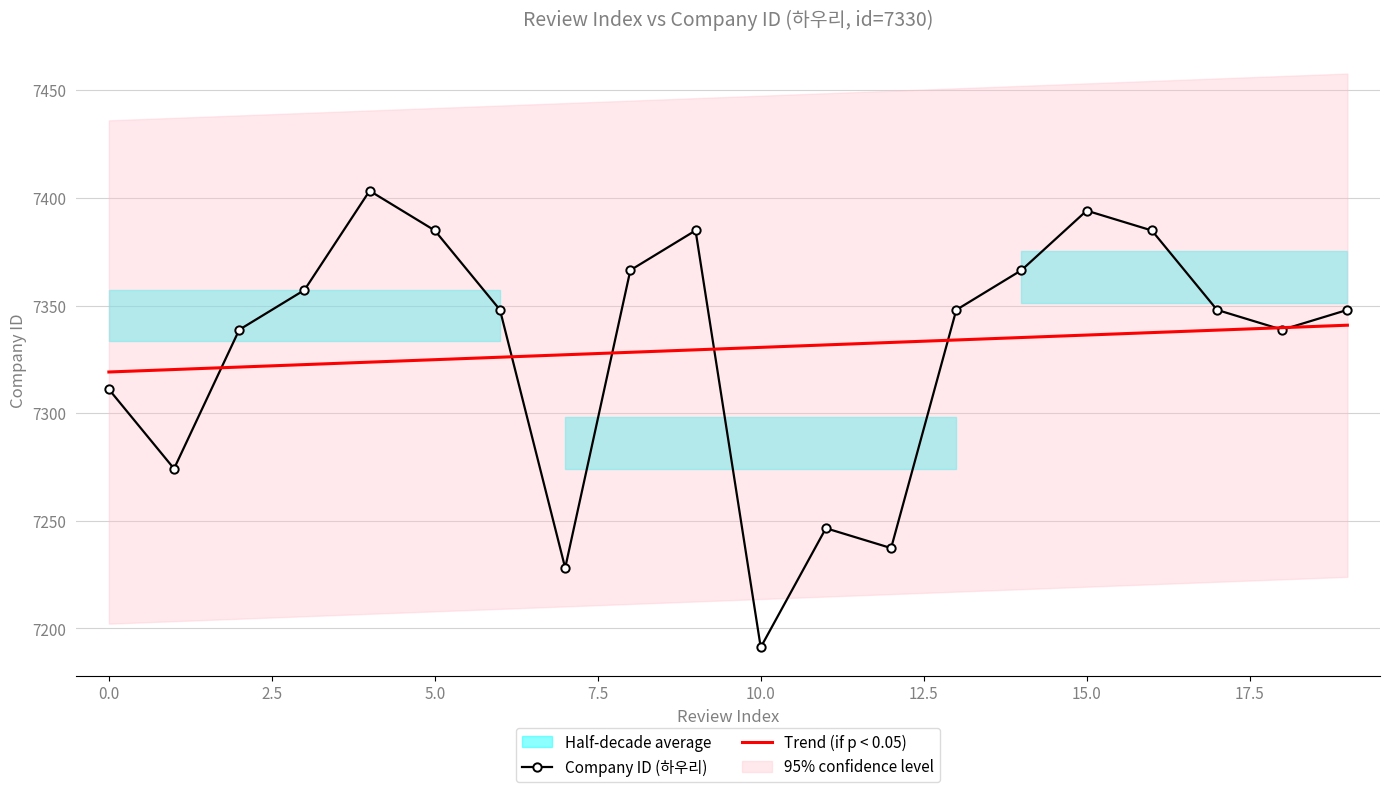

At which label does Company ID (하우리) reach its minimum?

10.0